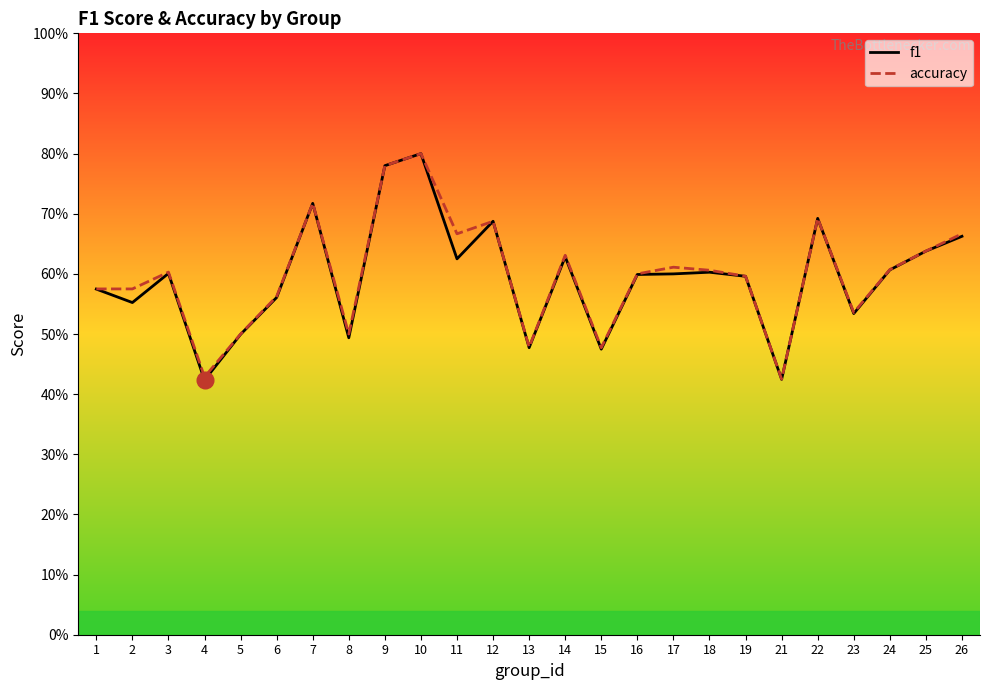

True or false: accuracy and f1 cross at least once.

False